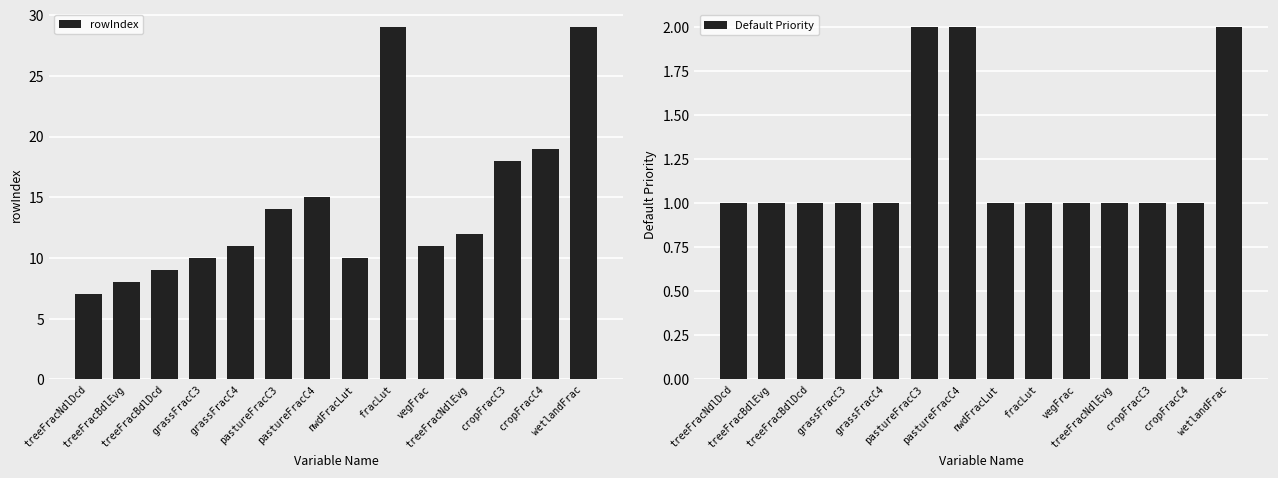

What is the average value of the rowIndex series?

14